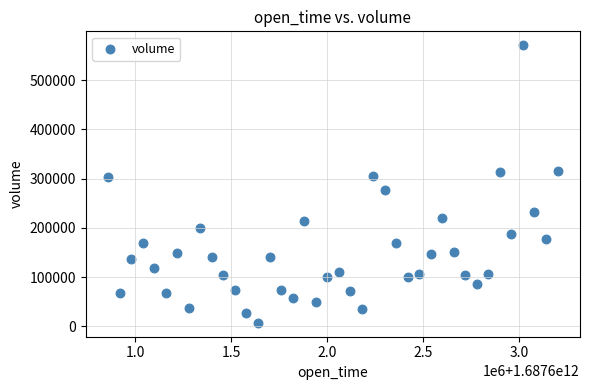

What is the range of X values (max minus min)?

2340000